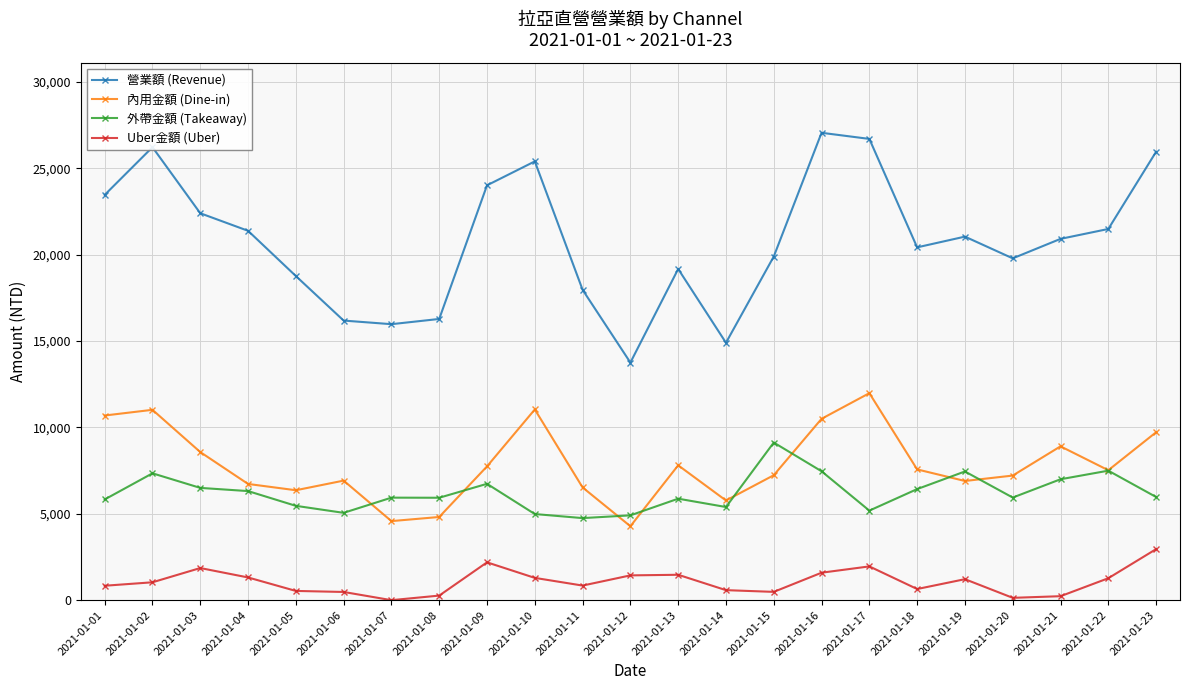

Is the value of 內用金額 (Dine-in) at 2021-01-13 greater than the value of 外帶金額 (Takeaway) at 2021-01-07?

Yes